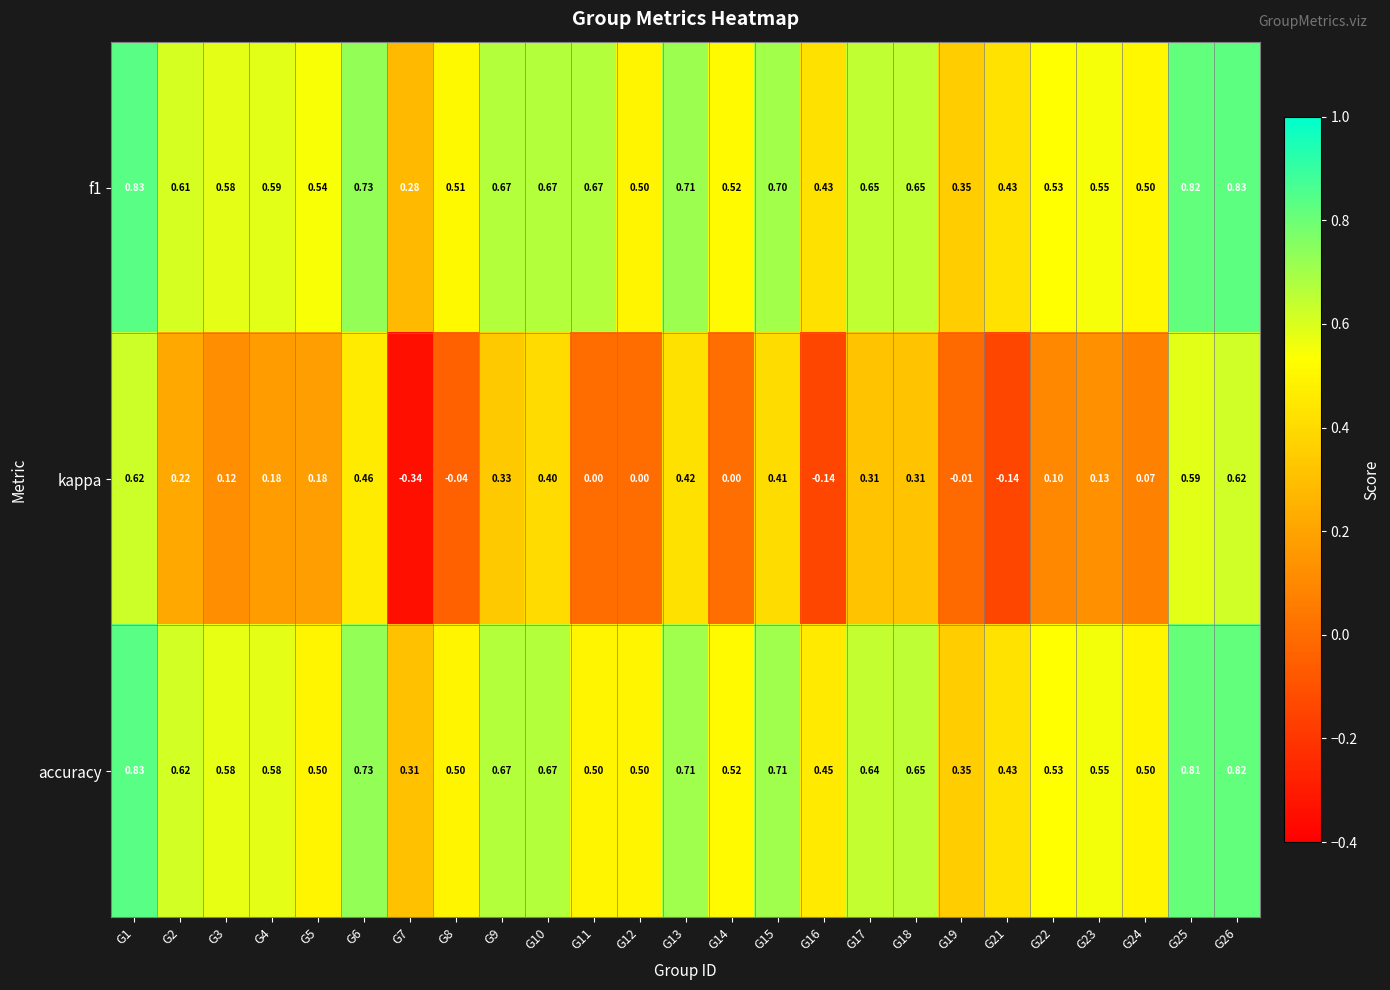

Is the value of f1 at G8 greater than the value of kappa at G9?

Yes